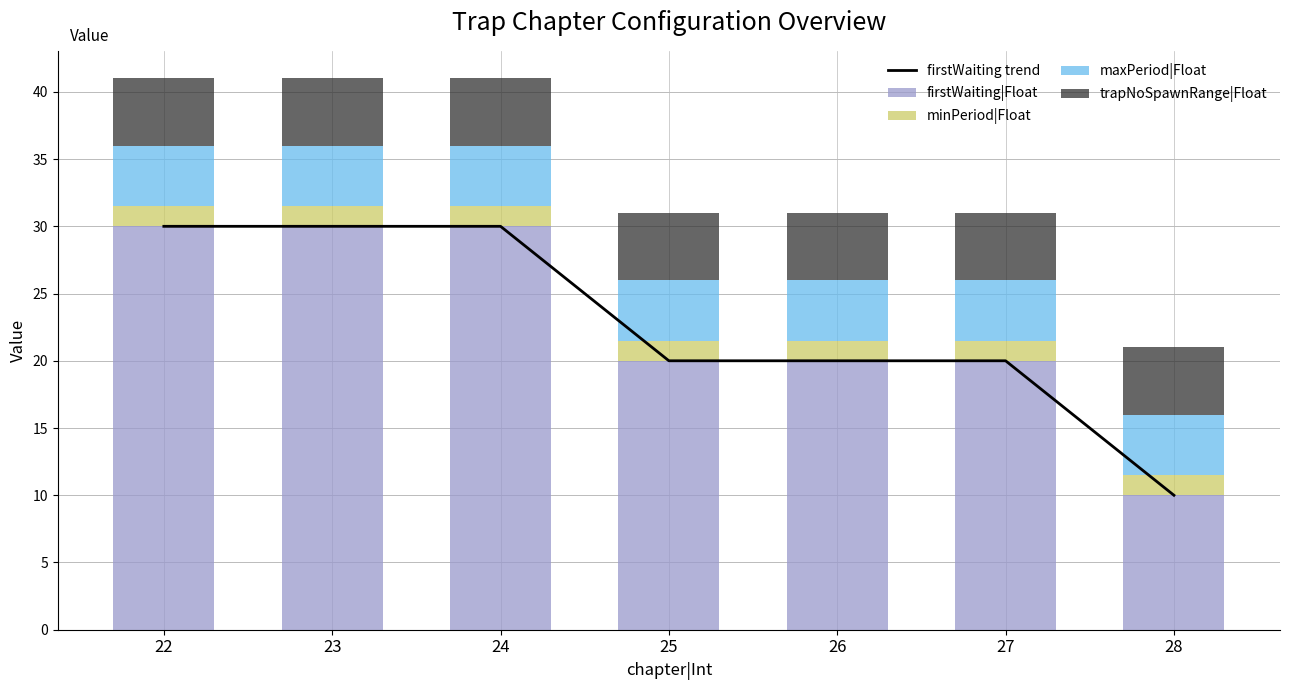

How many values in the firstWaiting|Float series exceed 20?

3